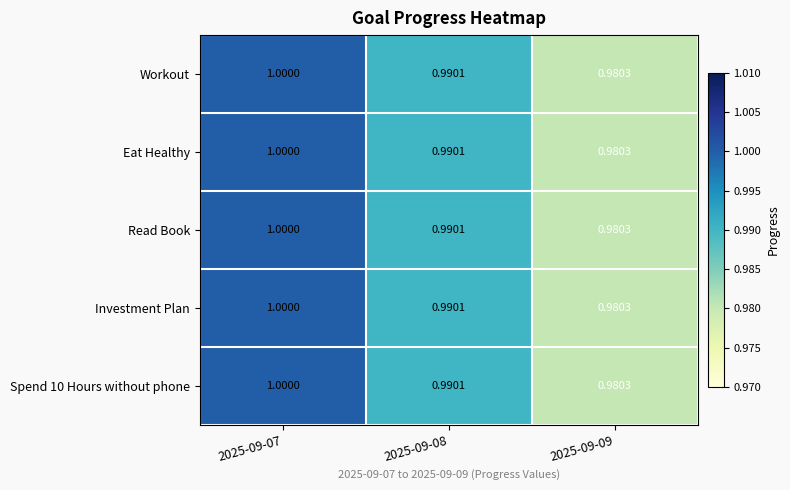

Is the value of Eat Healthy at 2025-09-08 greater than the value of Investment Plan at 2025-09-09?

Yes